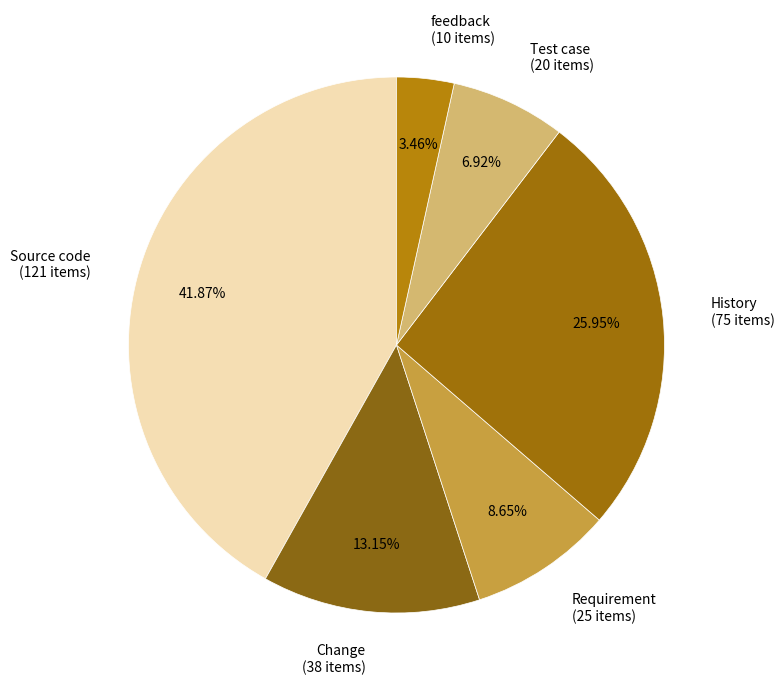

What is the smallest slice in the pie chart?

feedback